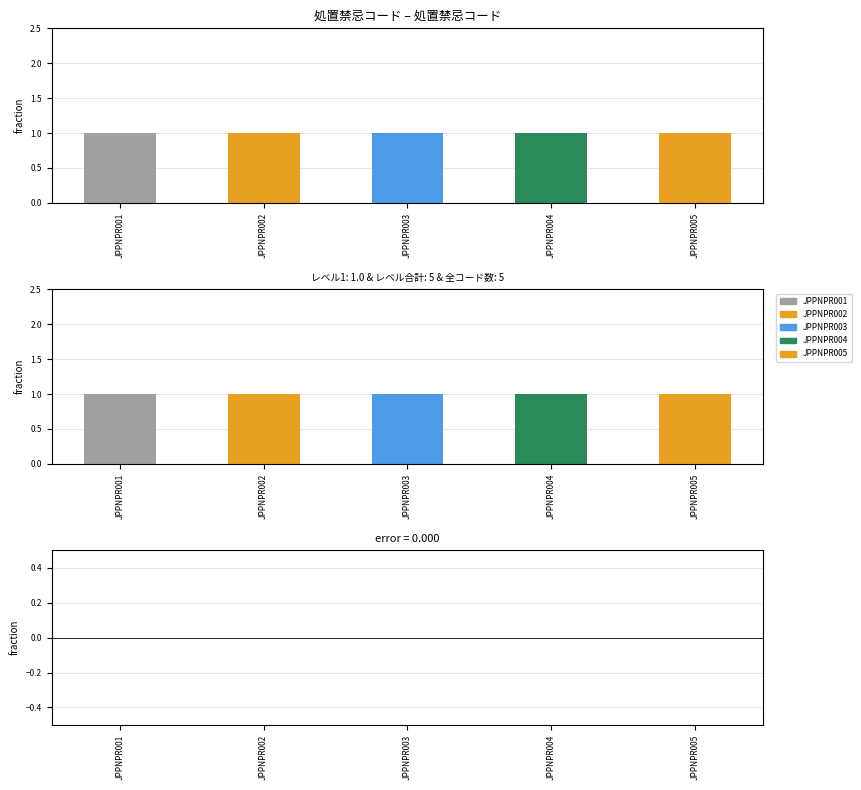

What is the total value across all series at JPPNPR001?

1